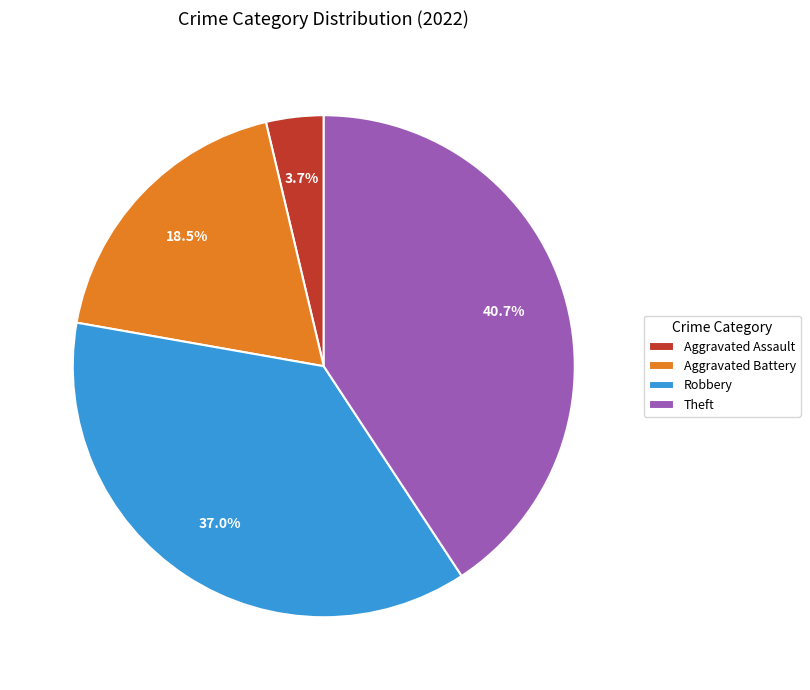

Is there any slice that represents more than half of the pie?

No